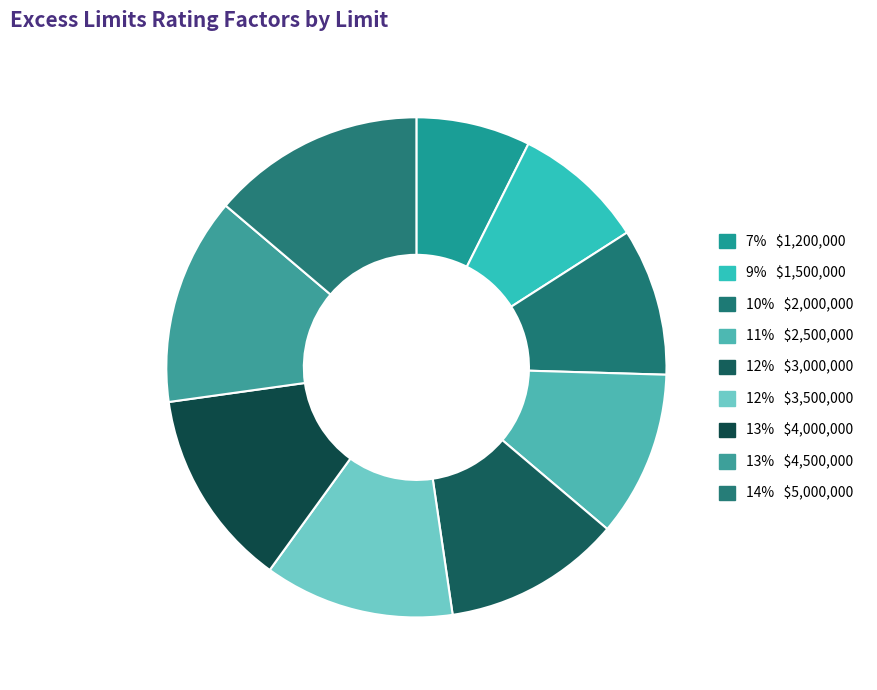

To the nearest percent, what is the average slice percentage?

11%